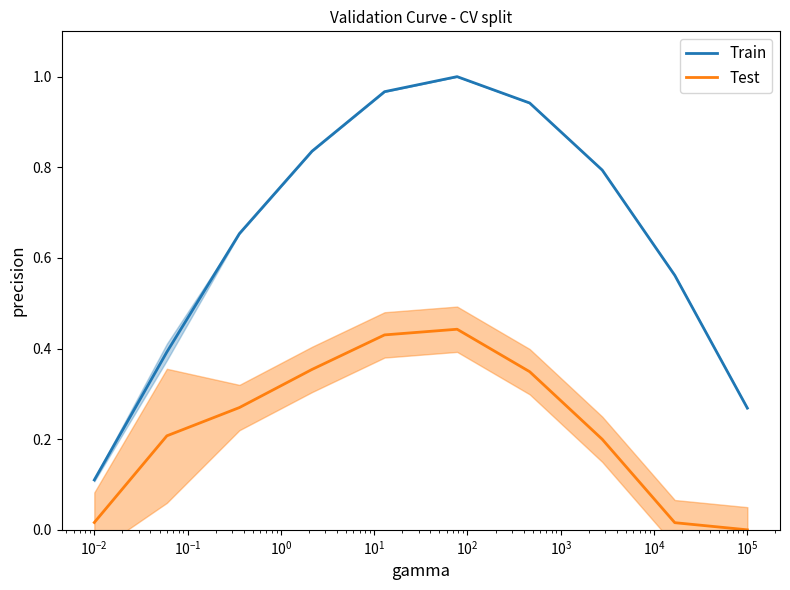

True or false: Test and Train intersect in this chart.

False